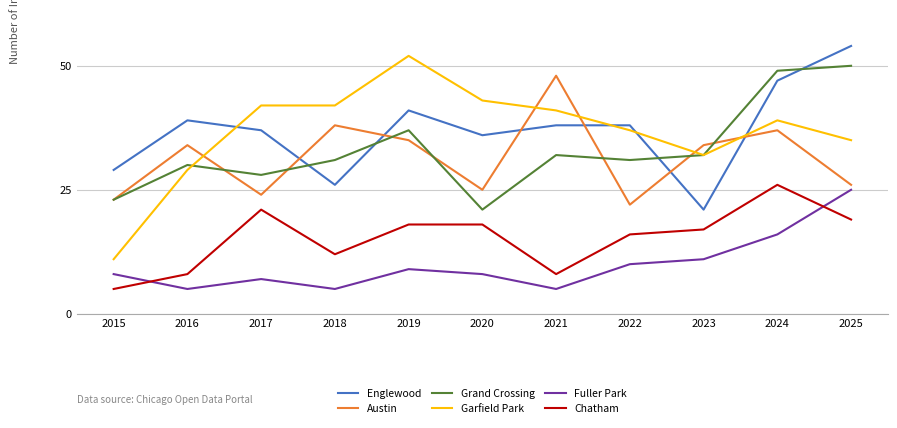

At 2020, list the series in order from largest to smallest.

Garfield Park, Englewood, Austin, Grand Crossing, Chatham, Fuller Park